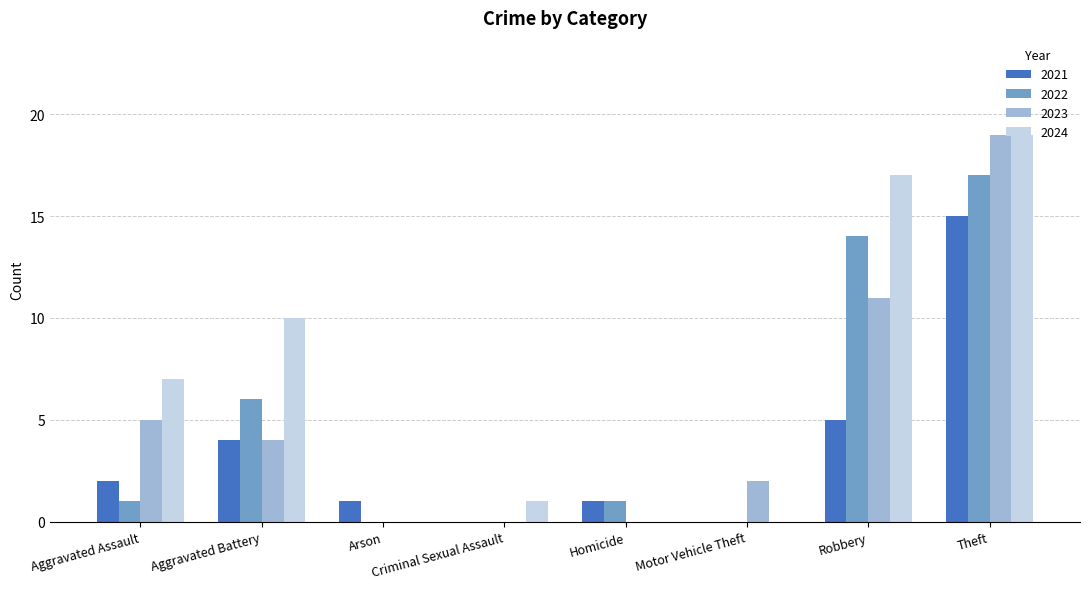

The 2022 series shows 12 at Theft. True or false?

False